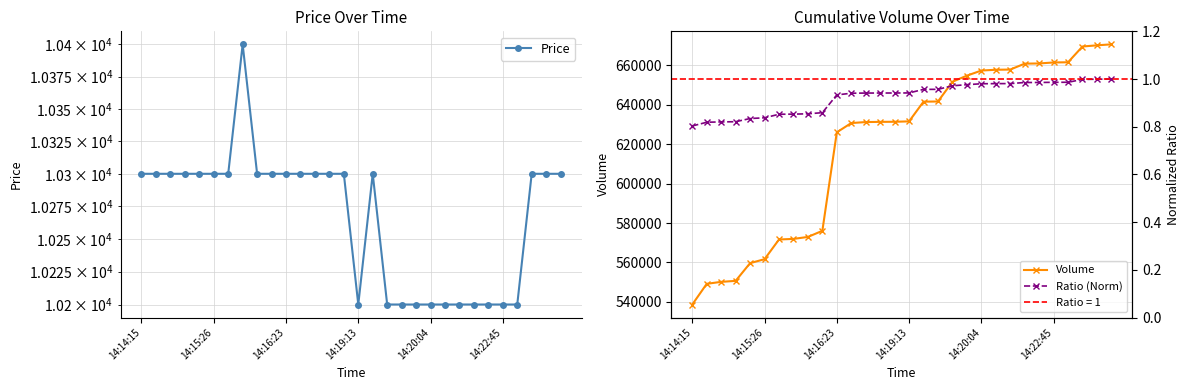

Count the Price values in the range 10200 to 10300.

29